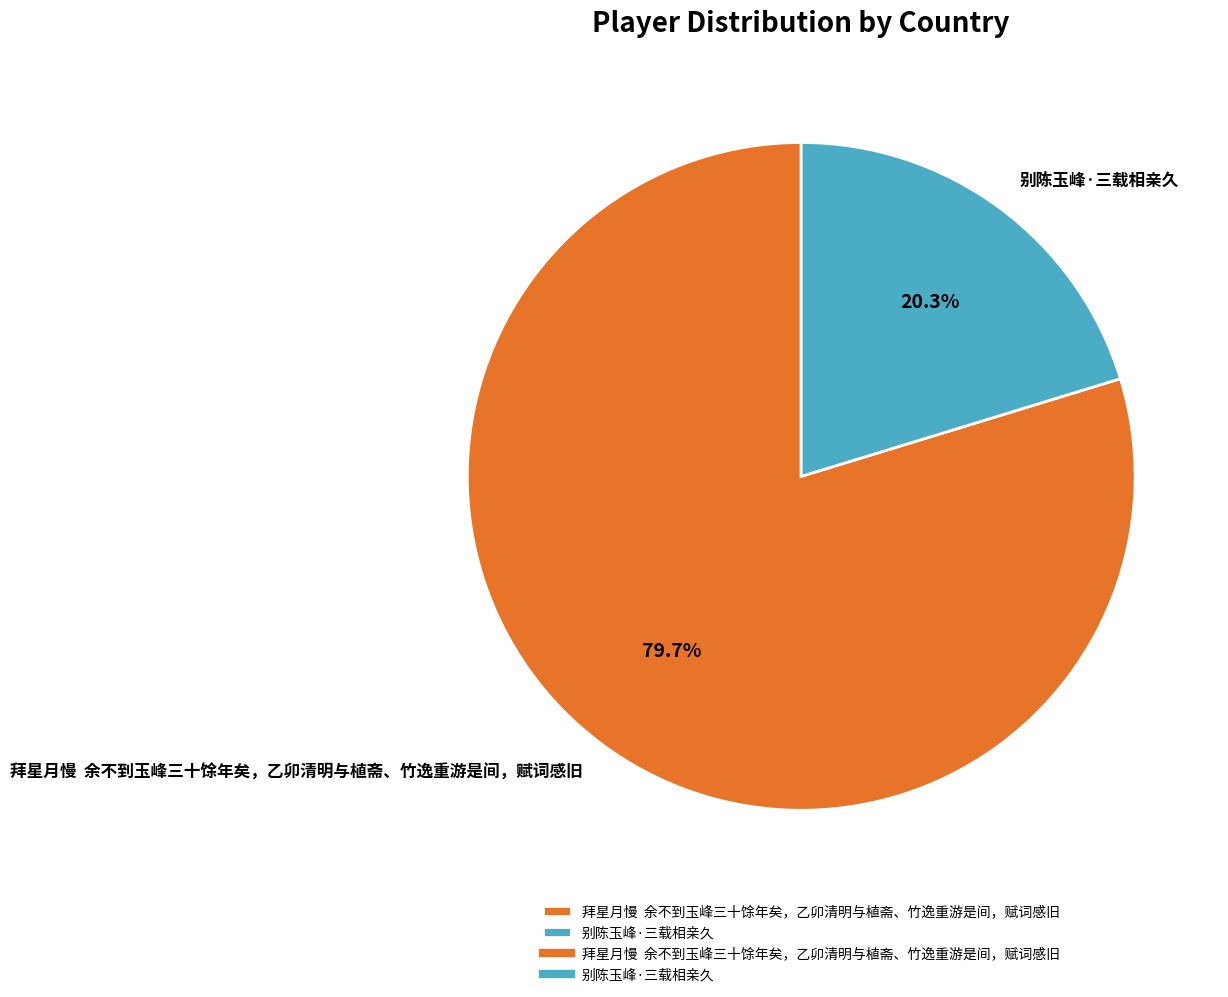

What percentage do 拜星月慢 余不到玉峰三十馀年矣，乙卯清明与植斋、竹逸重游是间，赋词感旧 and 别陈玉峰·三载相亲久 together represent?

100.0%